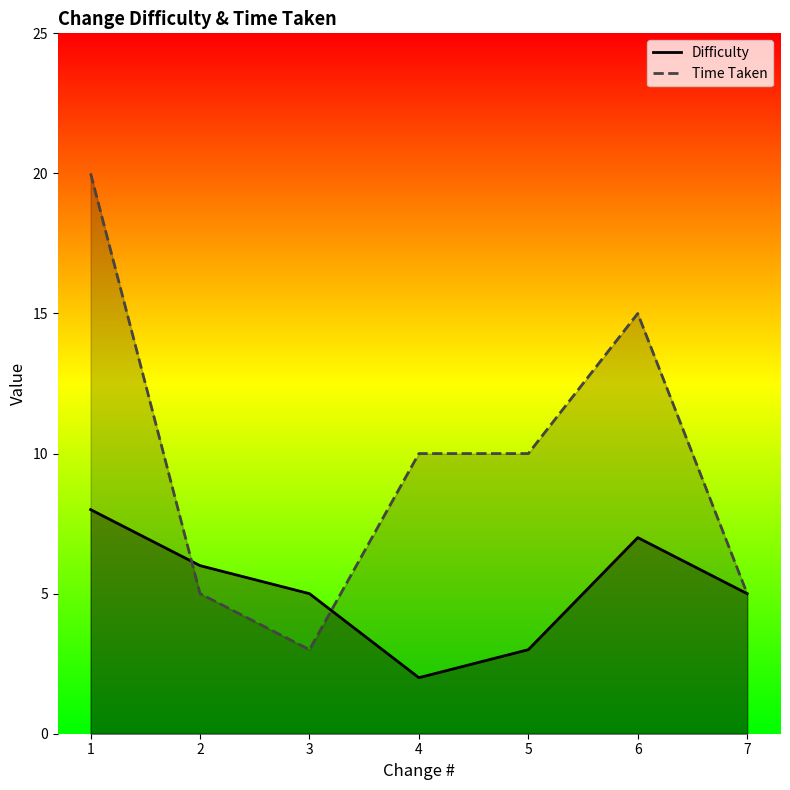

True or false: Difficulty and Time Taken intersect in this chart.

True